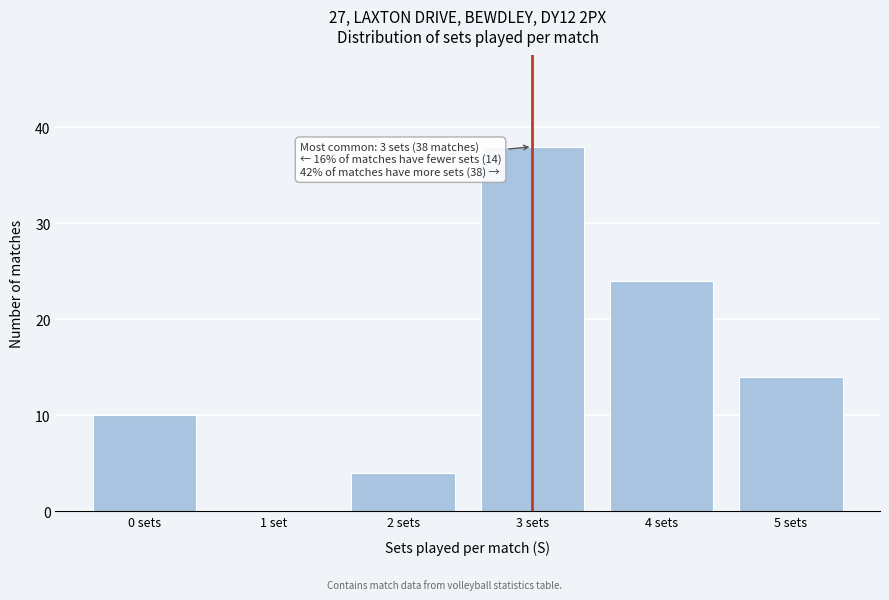

Reading left to right, transcribe all the data shown in this chart.

0 sets=10	1 set=0	2 sets=4	3 sets=38	4 sets=24	5 sets=14